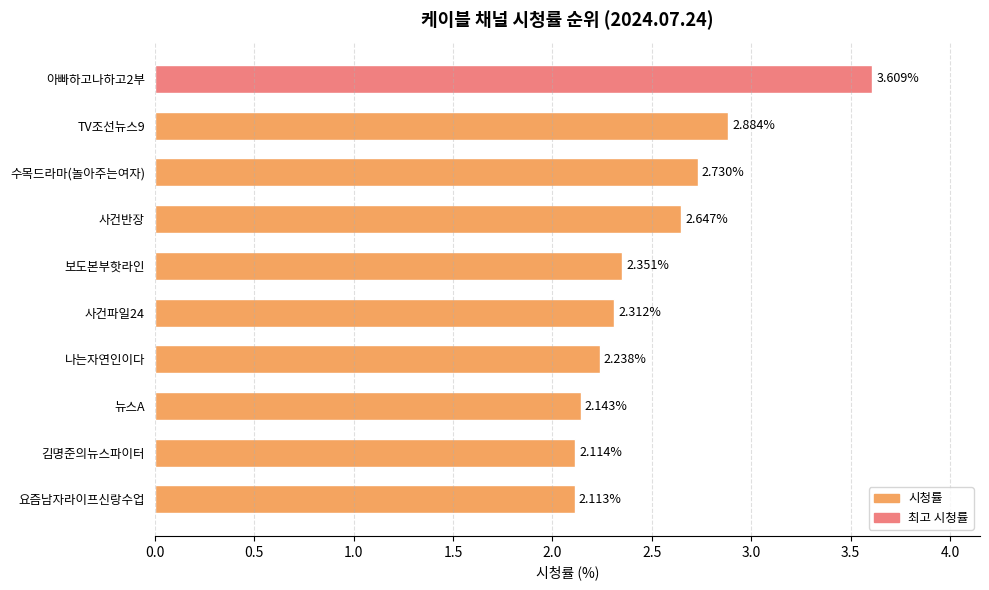

Rank the categories by value from lowest to highest.

요즘남자라이프신랑수업, 김명준의뉴스파이터, 뉴스A, 나는자연인이다, 사건파일24, 보도본부핫라인, 사건반장, 수목드라마(놀아주는여자), TV조선뉴스9, 아빠하고나하고2부